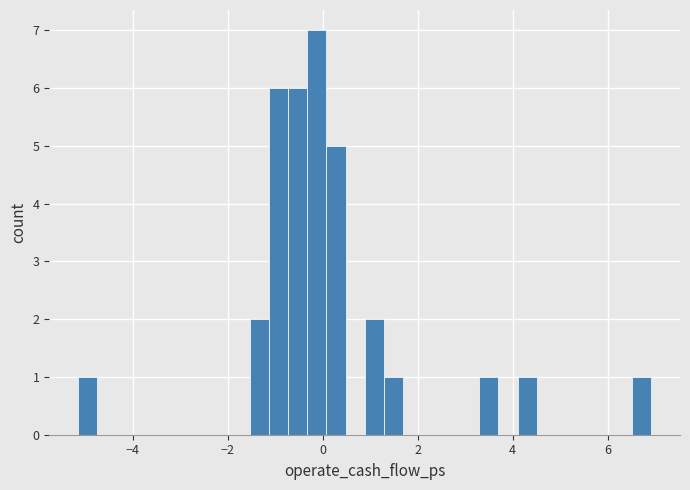

Read against the x-axis, roughly where is the centre of the tallest bar?

-0.2